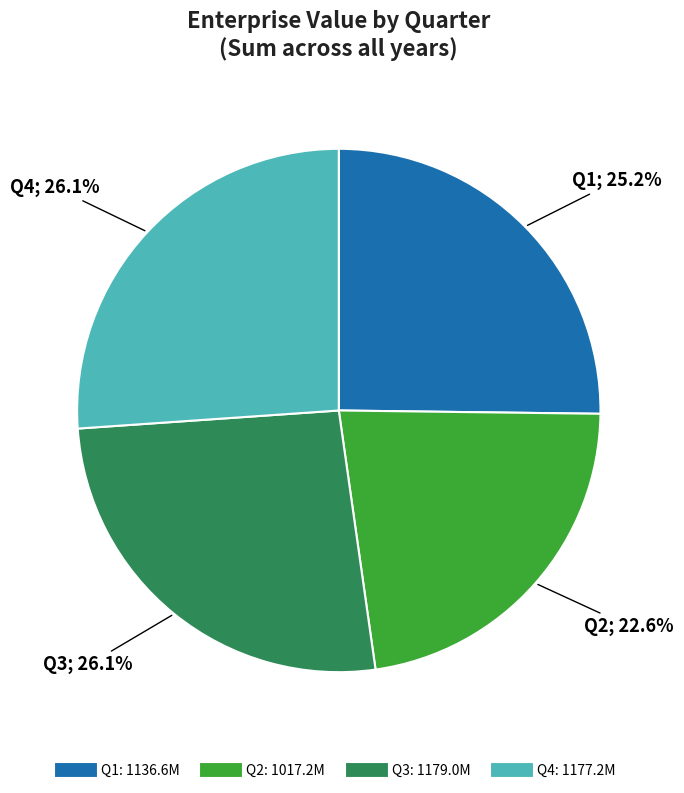

To the nearest percent, what portion does Q1 represent?

25%